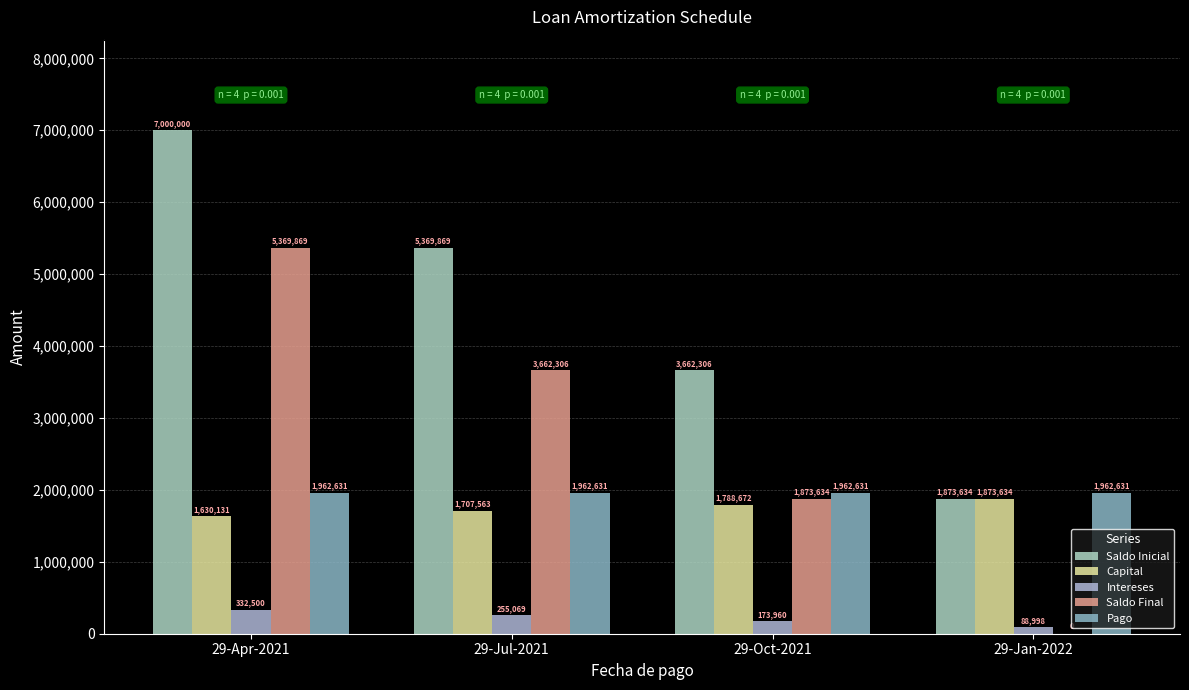

What is the label of the 3rd bar from the left?

29-Oct-2021